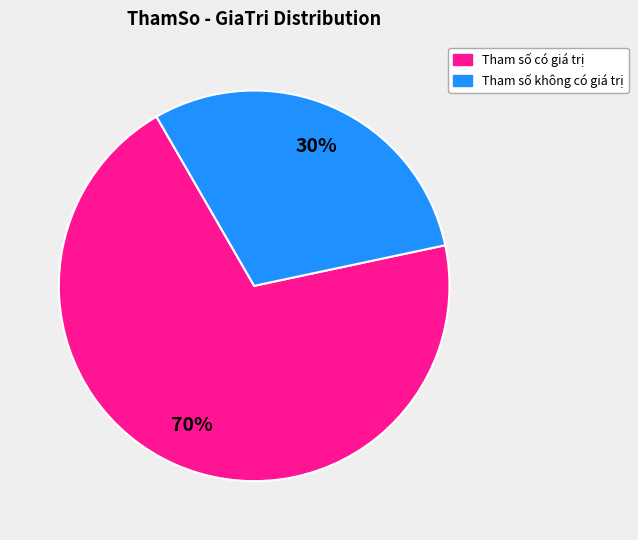

How many segments does this pie chart have?

2